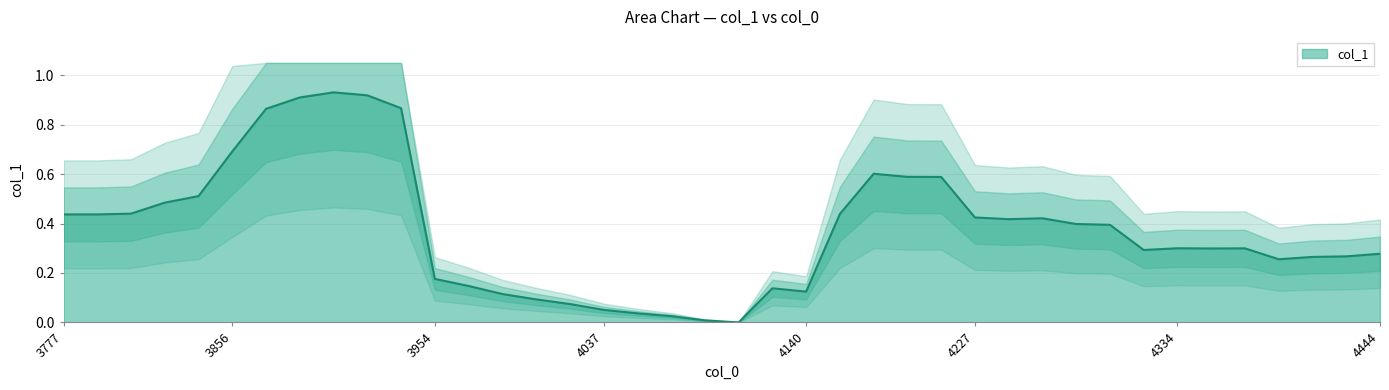

True or false: there are more than 2 points higher than both neighbors.

True